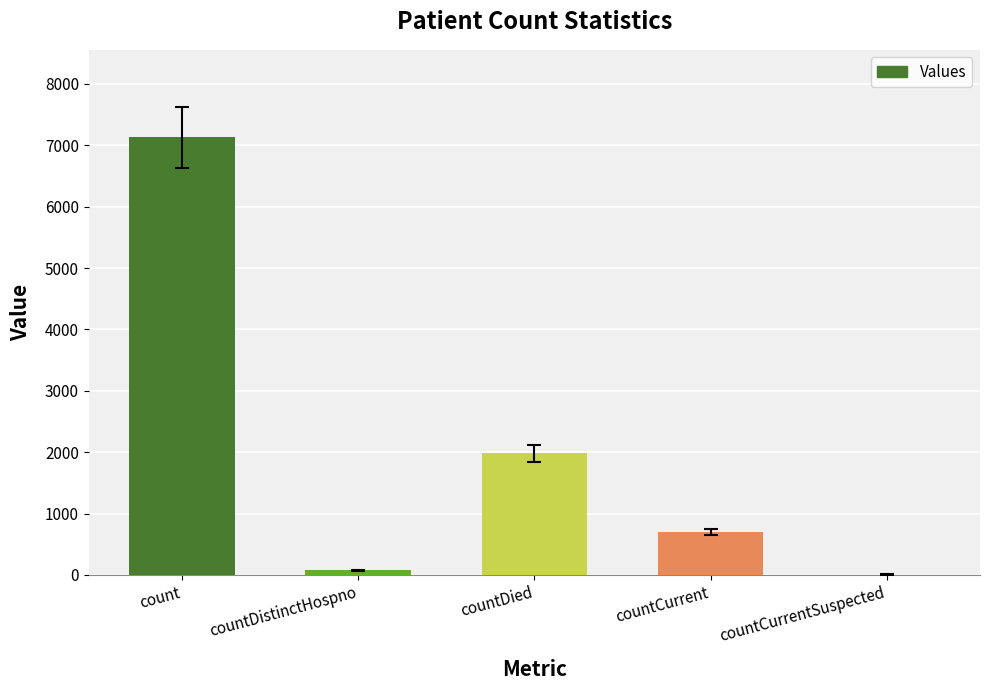

True or false: the data shows 1984 at countDied.

True